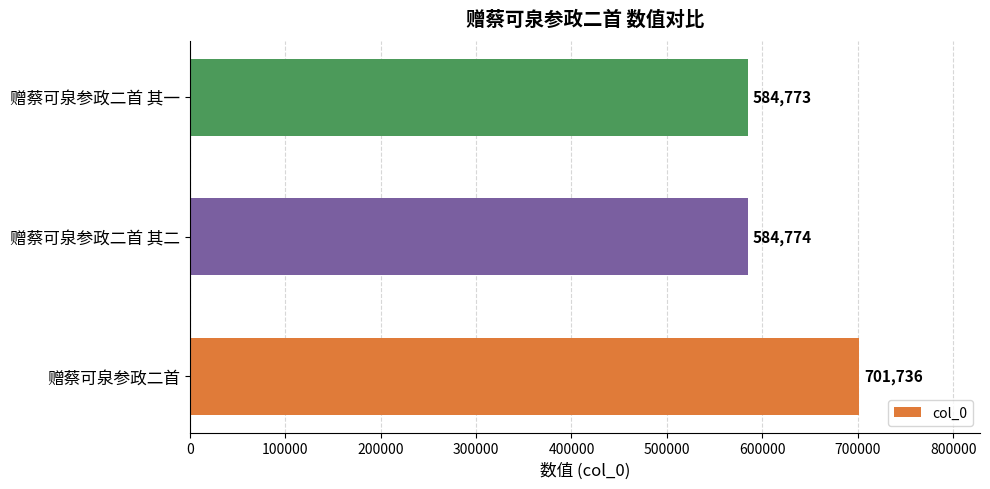

Reading bottom to top, list all the values displayed in this chart.

701736	584774	584773